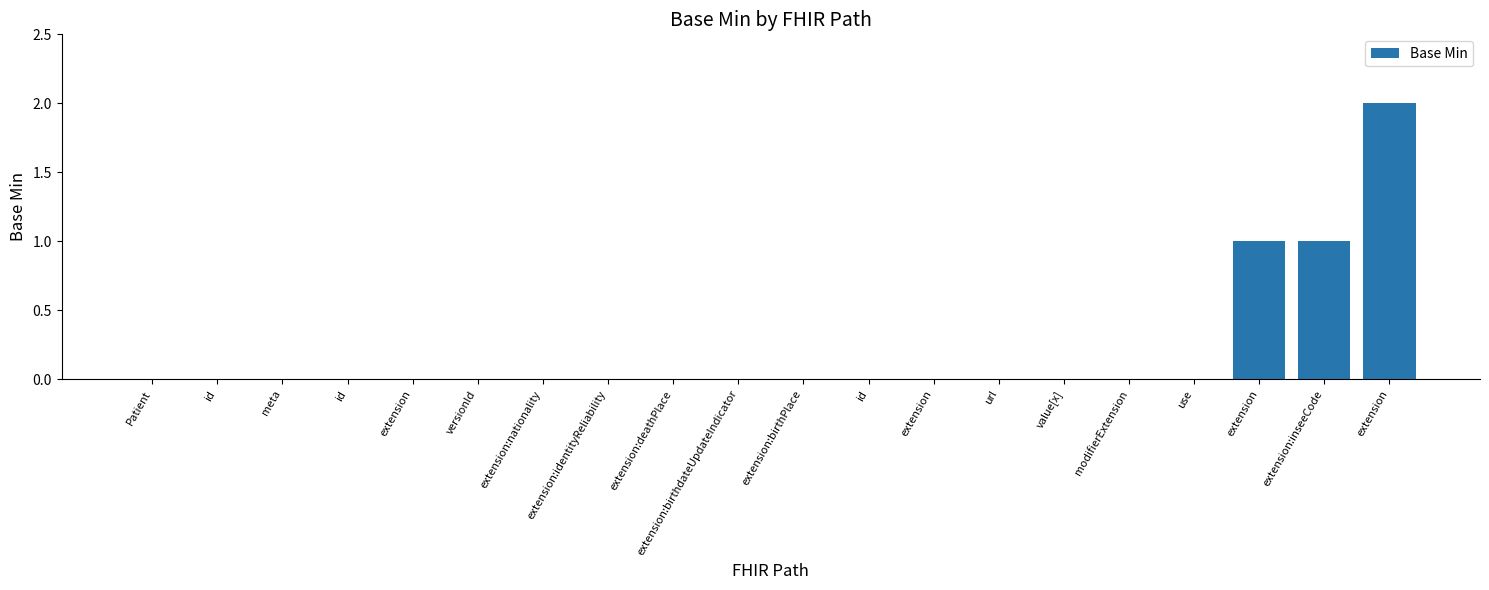

Is it true that the value at value[x] is -1?

False